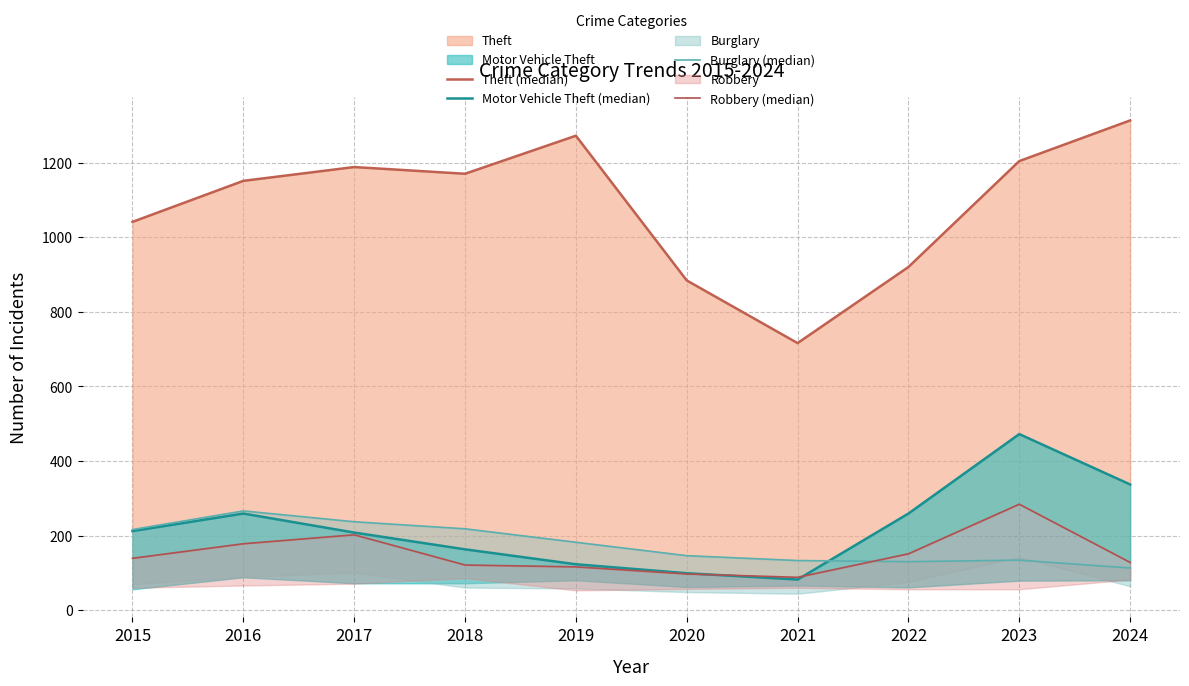

Where is the first local maximum for Robbery (median)?

2017